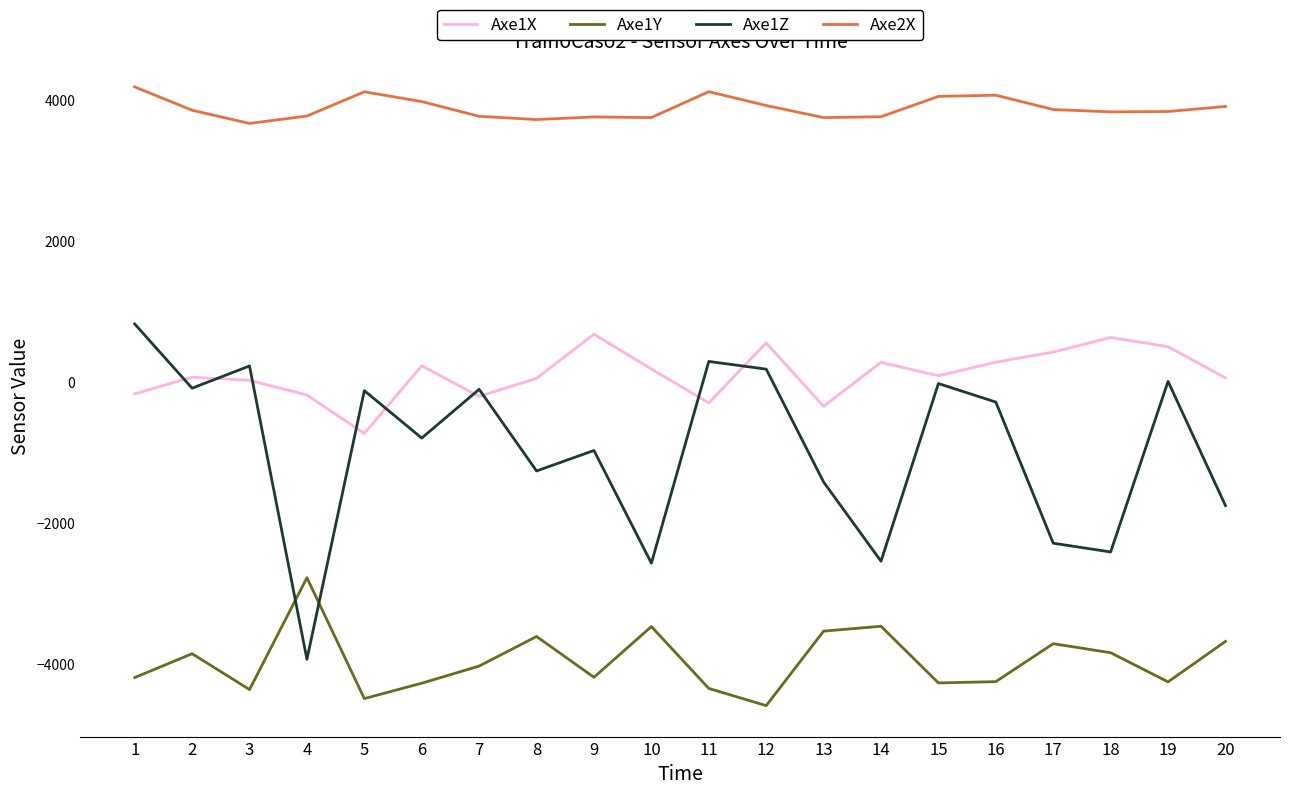

Is the value of Axe1Y at 1 greater than the value of Axe1Z at 10?

No